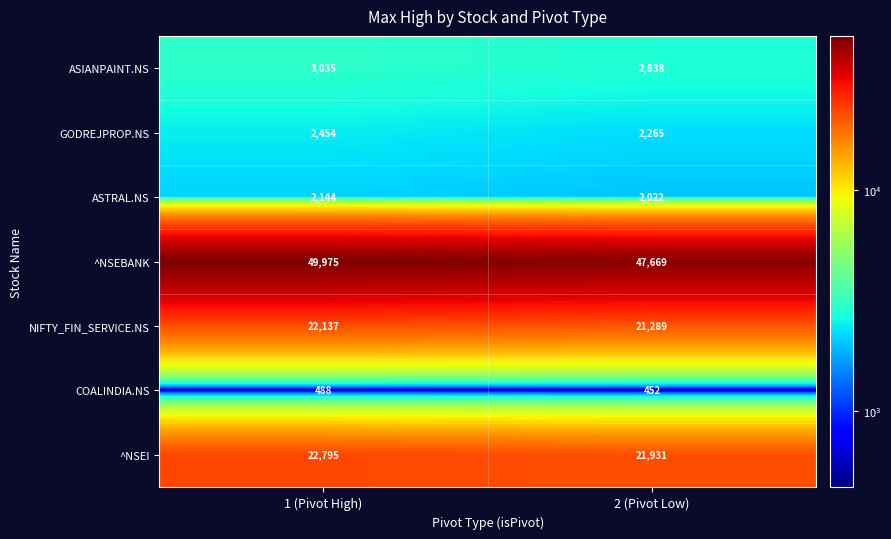

Where is GODREJPROP.NS nearest to the value 2359?

2 (Pivot Low)